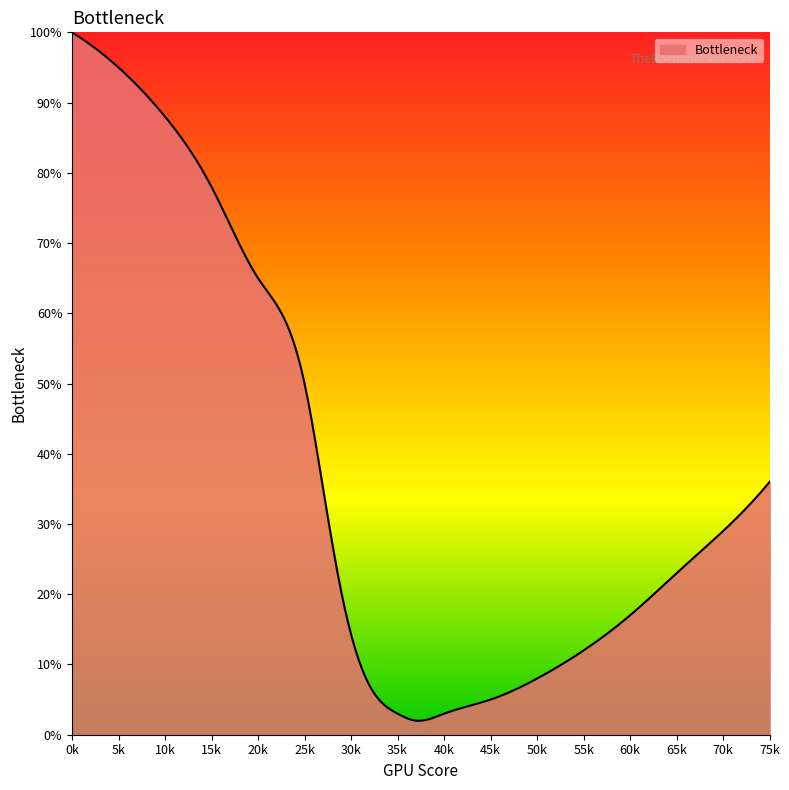

How many lines are shown in the chart?

1